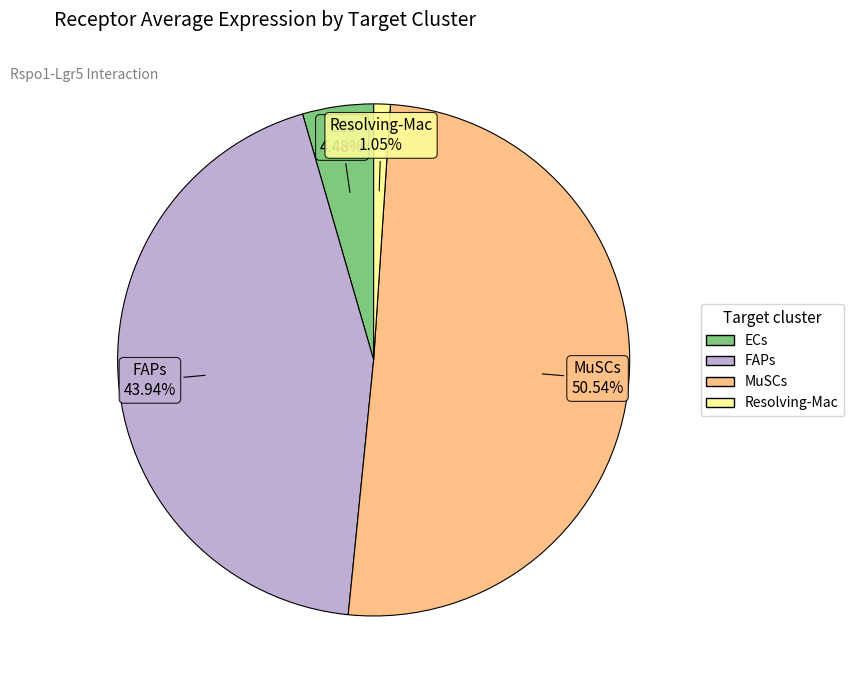

Between ECs and MuSCs, which is larger?

MuSCs